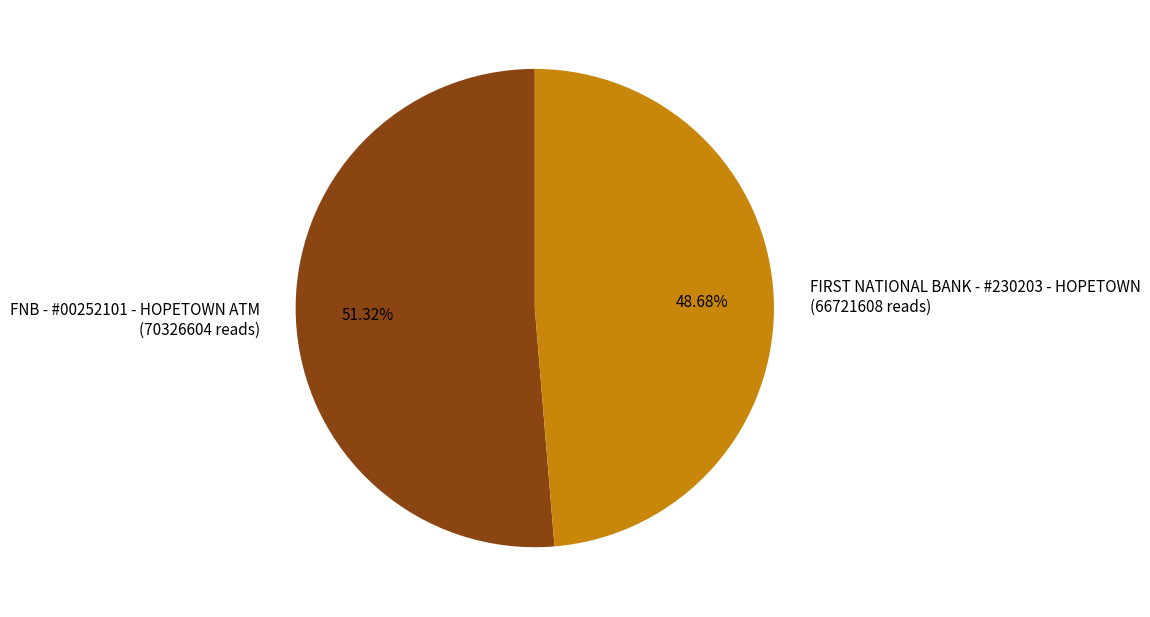

Count the number of slices in the pie.

2